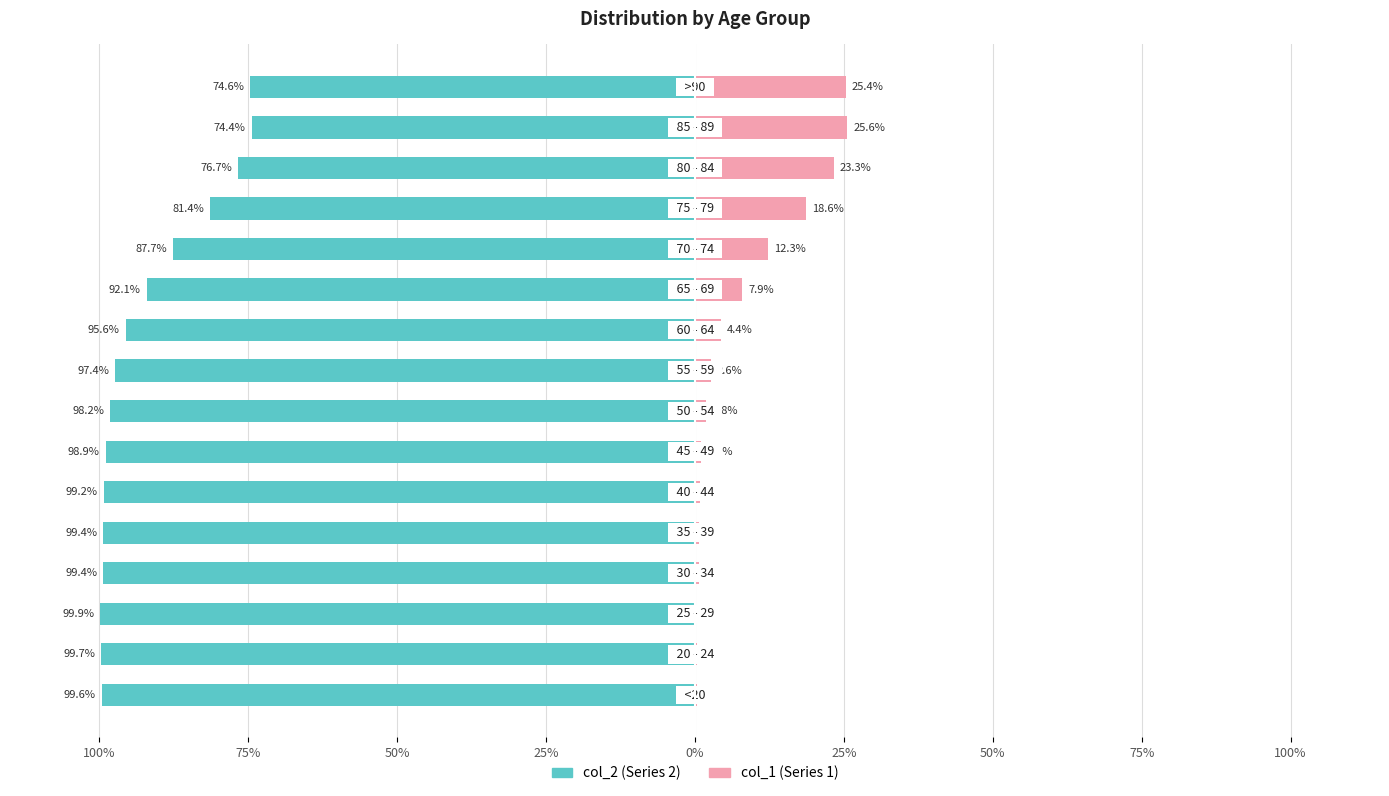

Count the number of categories in the chart.

16